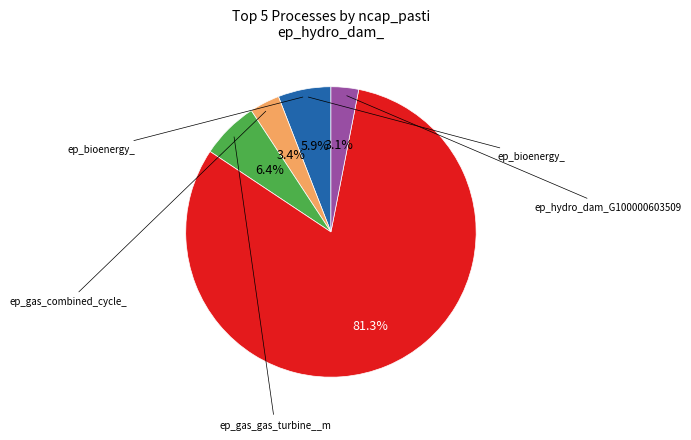

Is there a majority slice in this chart?

Yes